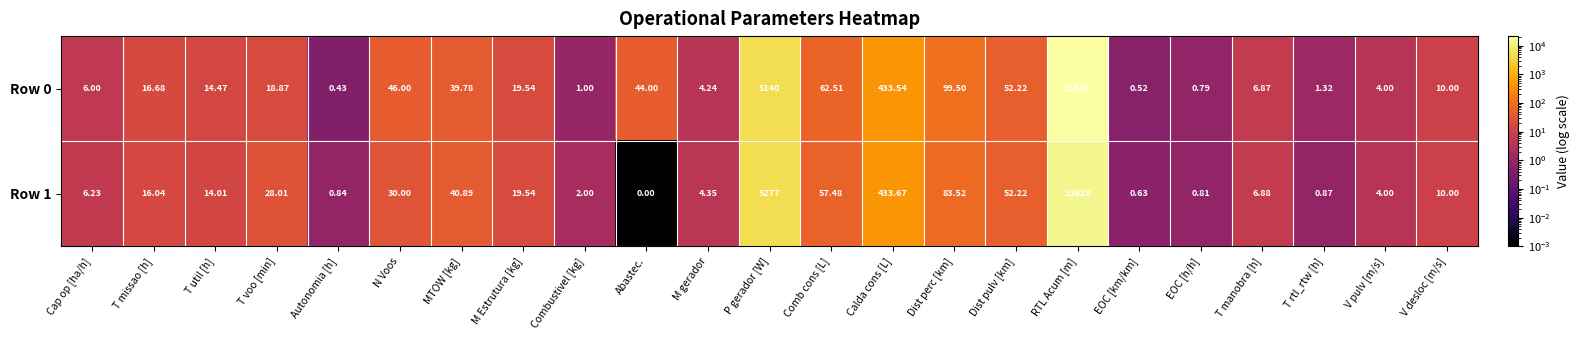

List the labels in order of Row 0 value, smallest first.

Autonomia [h], EOC [km/km], EOC [h/h], Combustivel [kg], T rtl_rtw [h], V pulv [m/s], M gerador, Cap op [ha/h], T manobra [h], V desloc [m/s], T util [h], T missao [h], T voo [min], M Estrutura [kg], MTOW [kg], Abastec., N Voos, Dist pulv [km], Comb cons [L], Dist perc [km], Calda cons [L], P gerador [W], RTL Acum [m]